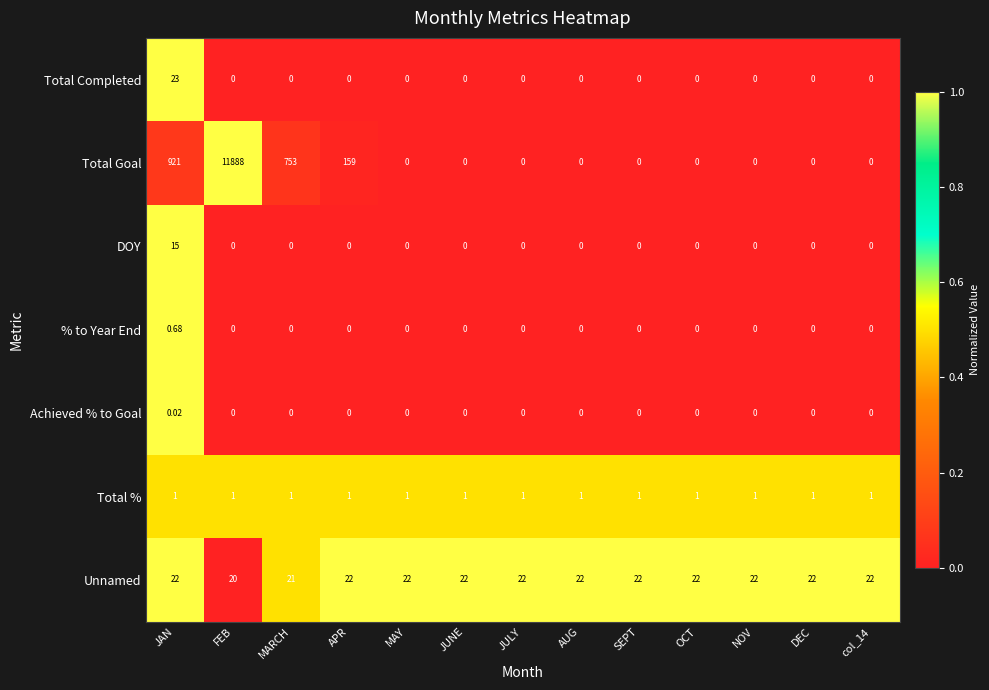

Between MARCH and JULY, which series saw the biggest shift?

Total Goal